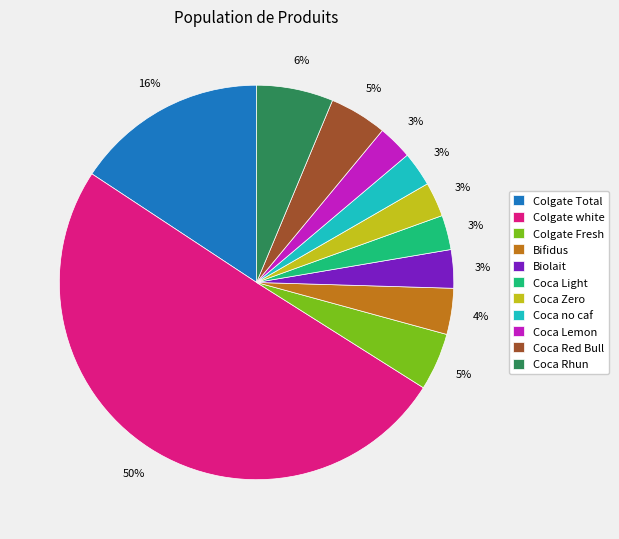

To the nearest percent, what is the combined percentage of Bifidus and Coca Lemon?

7%